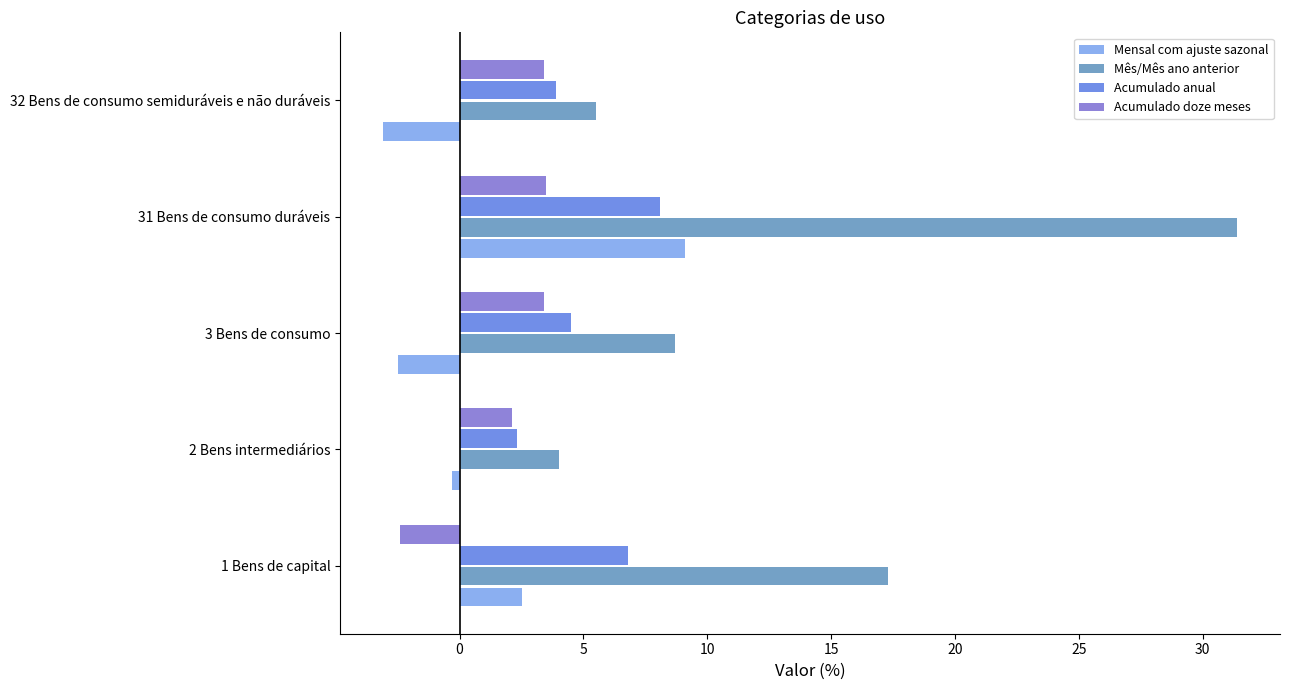

Rank the categories by Acumulado anual value from lowest to highest.

2 Bens intermediários, 32 Bens de consumo semiduráveis e não duráveis, 3 Bens de consumo, 1 Bens de capital, 31 Bens de consumo duráveis